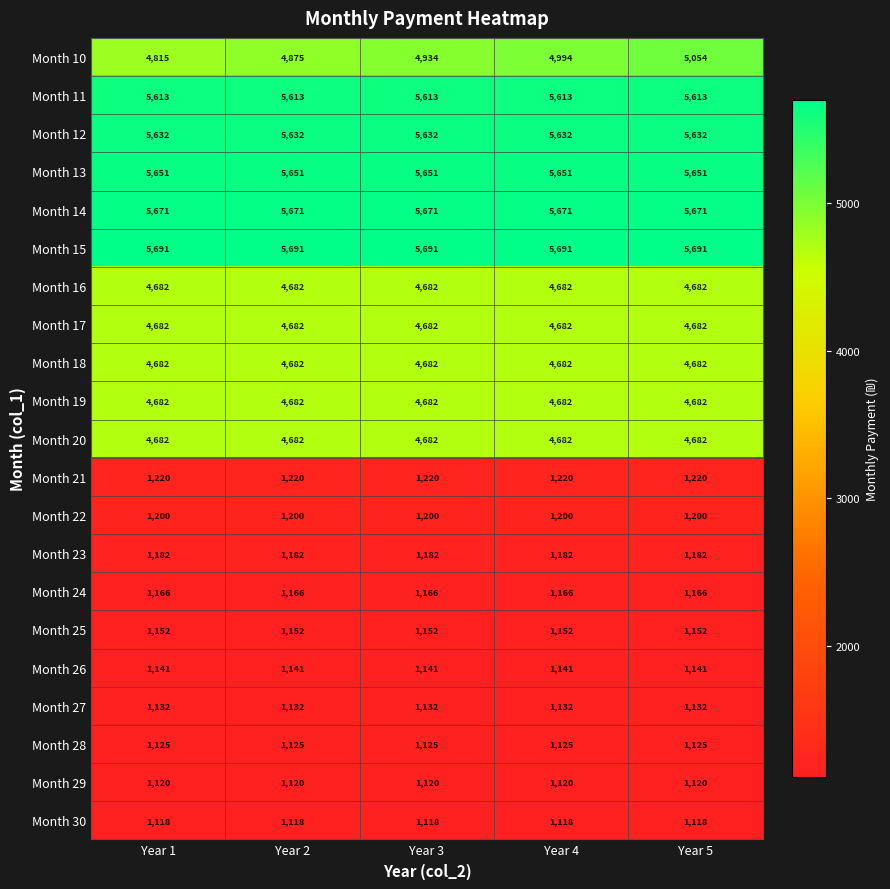

What is the total value across all series at Year 5?

68278